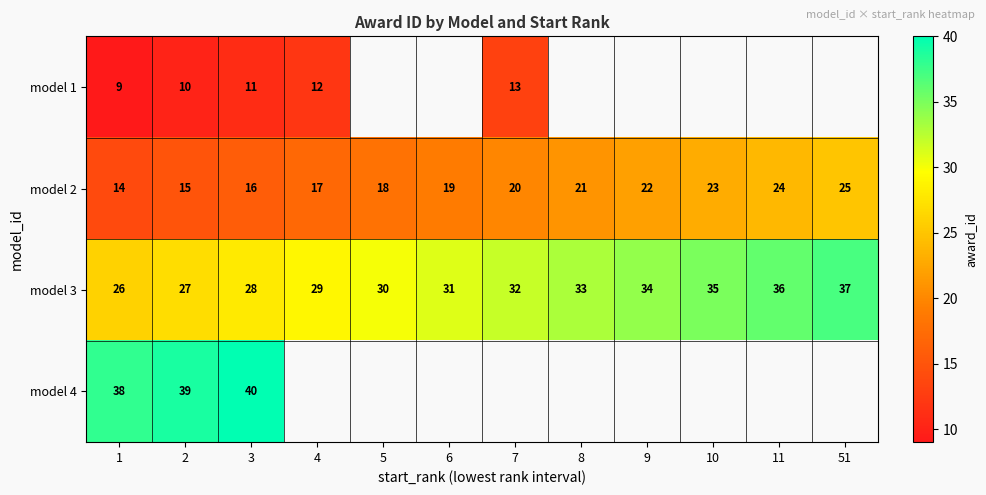

At which category is the sum across all series the highest?

3